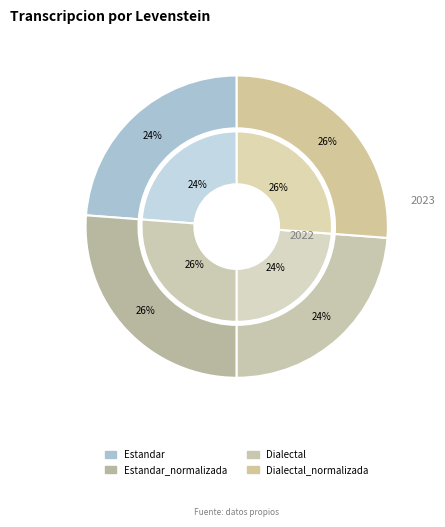

Is there a majority slice in this chart?

No